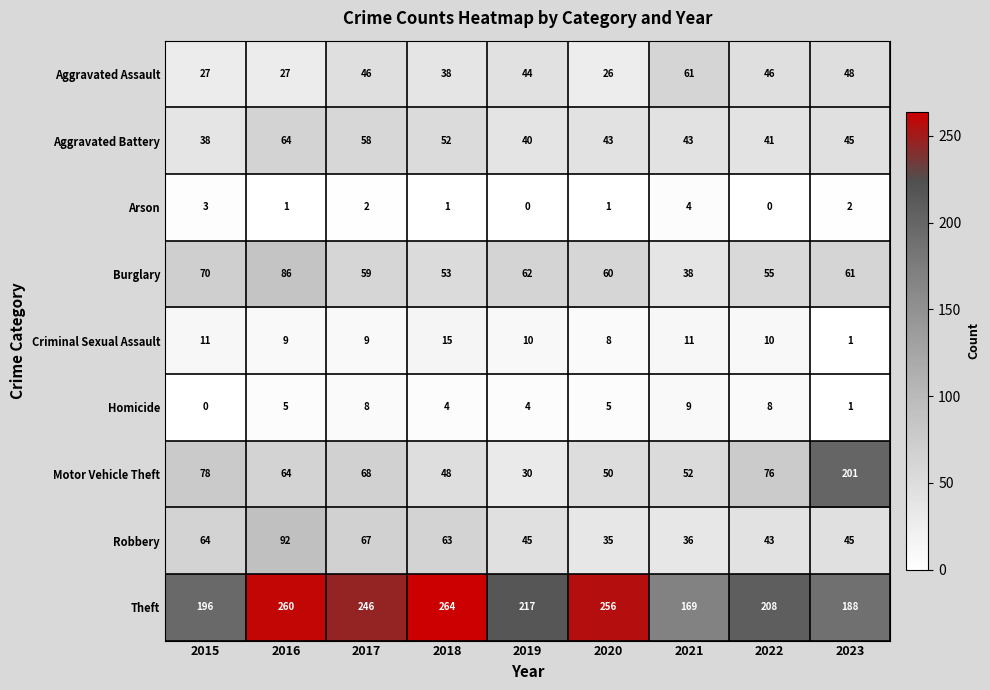

At which category is the sum across all series the highest?

2016